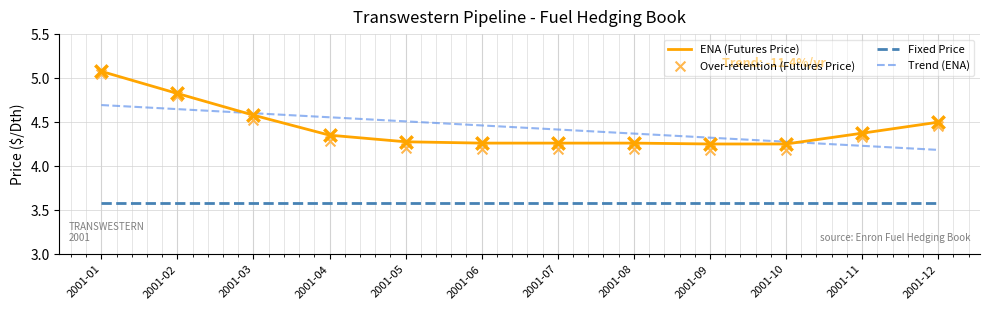

What are all the series names shown in the legend?

ENA (Futures Price), Fixed Price, Trend (ENA), Over-retention (Futures Price)